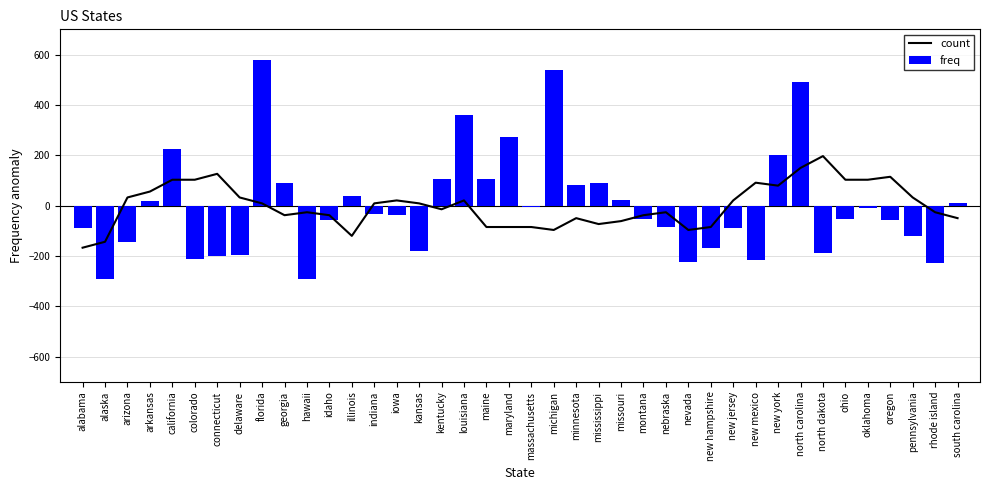

Which series has the largest range (max minus min)?

freq